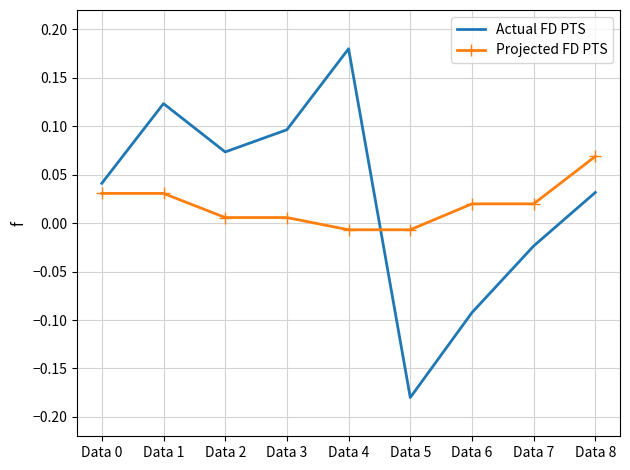

Which series has the widest spread of values?

Actual FD PTS